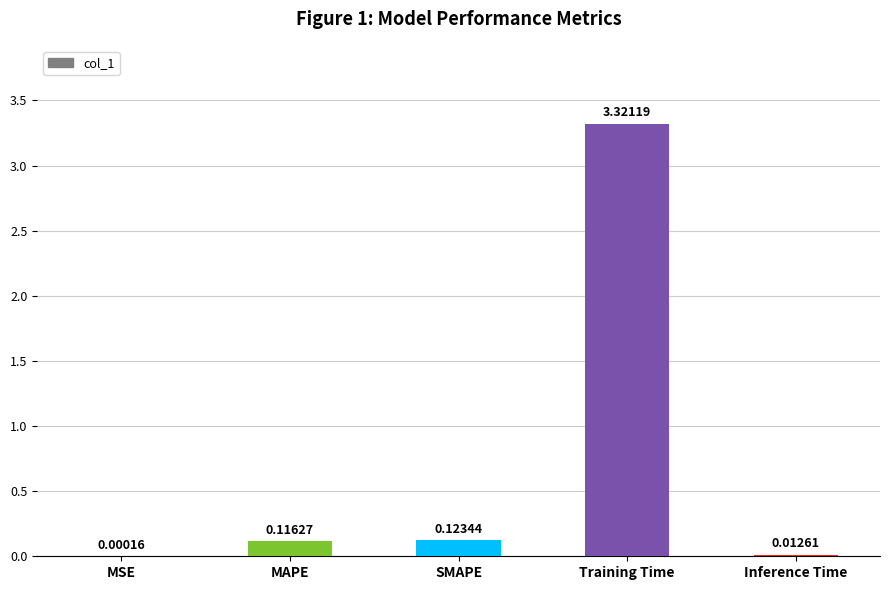

What is the sum of all values?

3.6